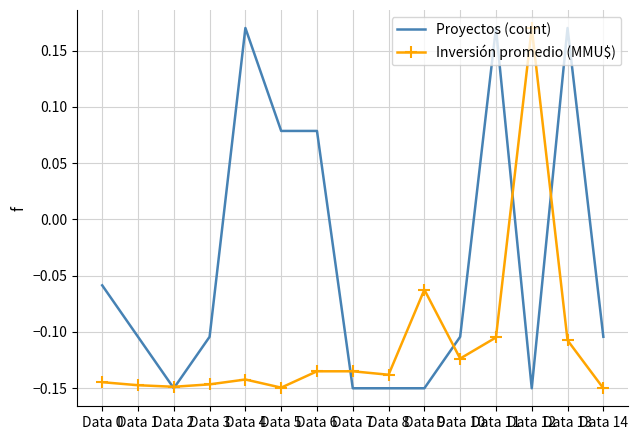

How many values in the Proyectos (count) series are below 0?

10